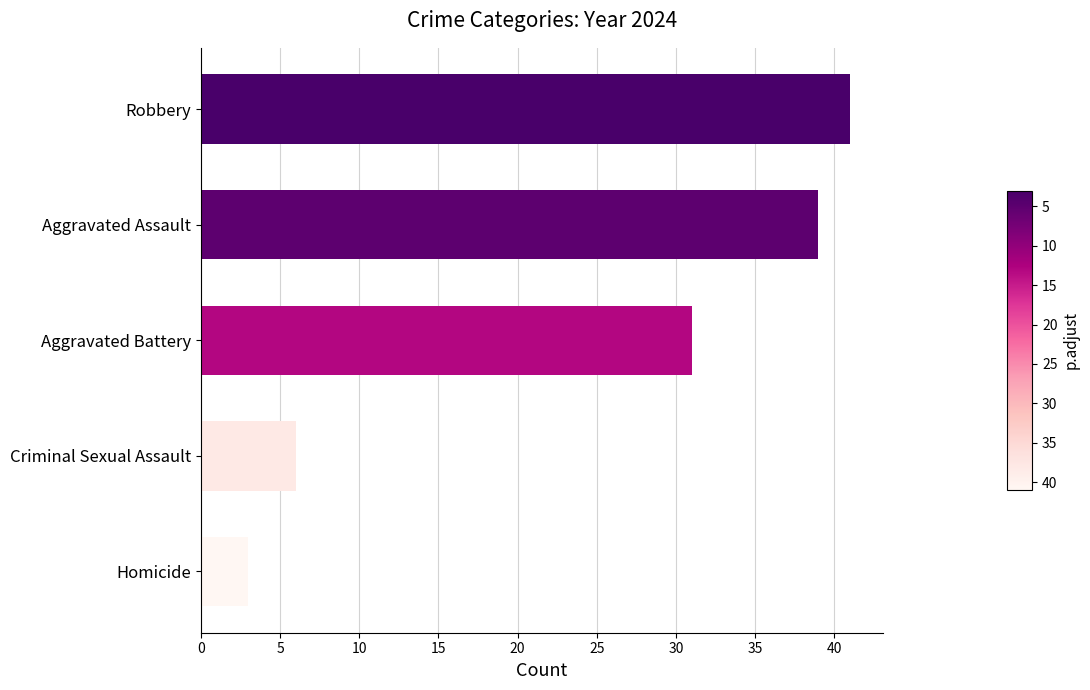

What is the sum of all values?

120